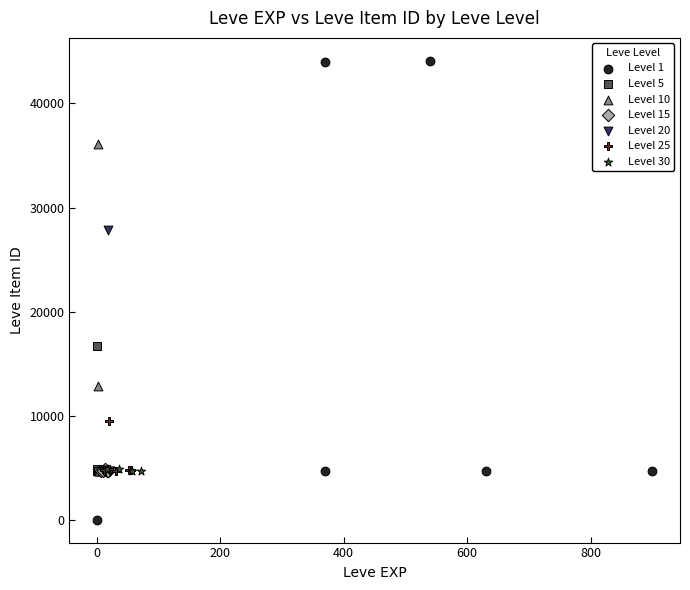

Which series has the largest Y range (max minus min)?

Level 1